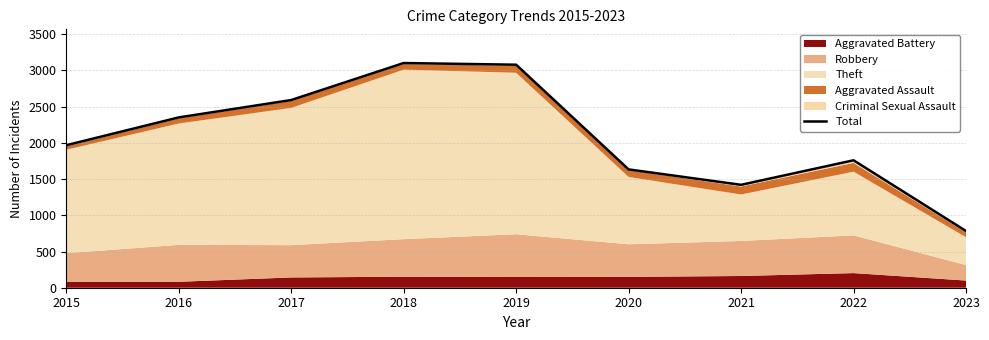

Does the chart display data point markers on the line(s)?

No